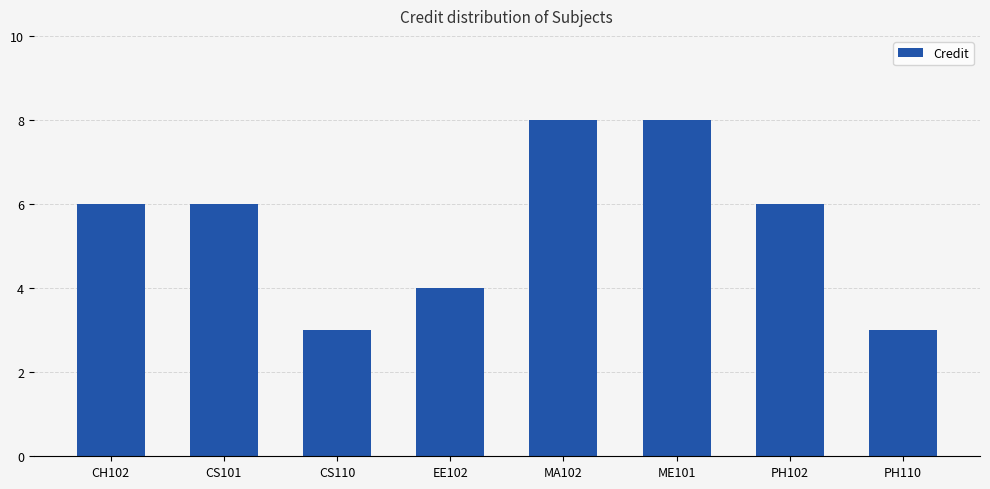

How many bars are there in total?

8